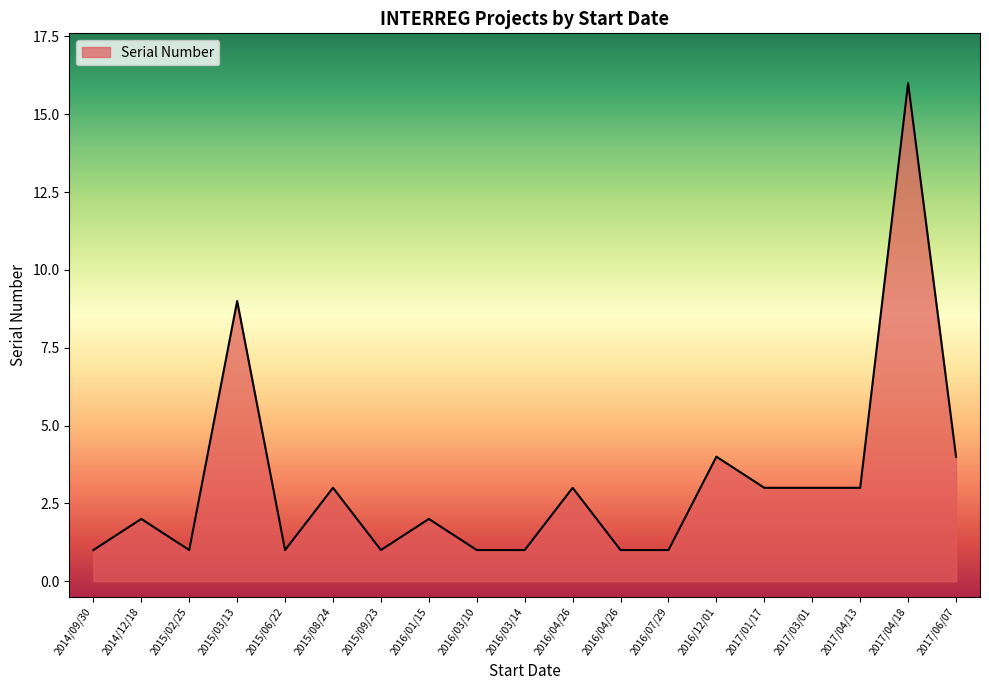

True or false: the data has more than 2 interior local peaks.

True